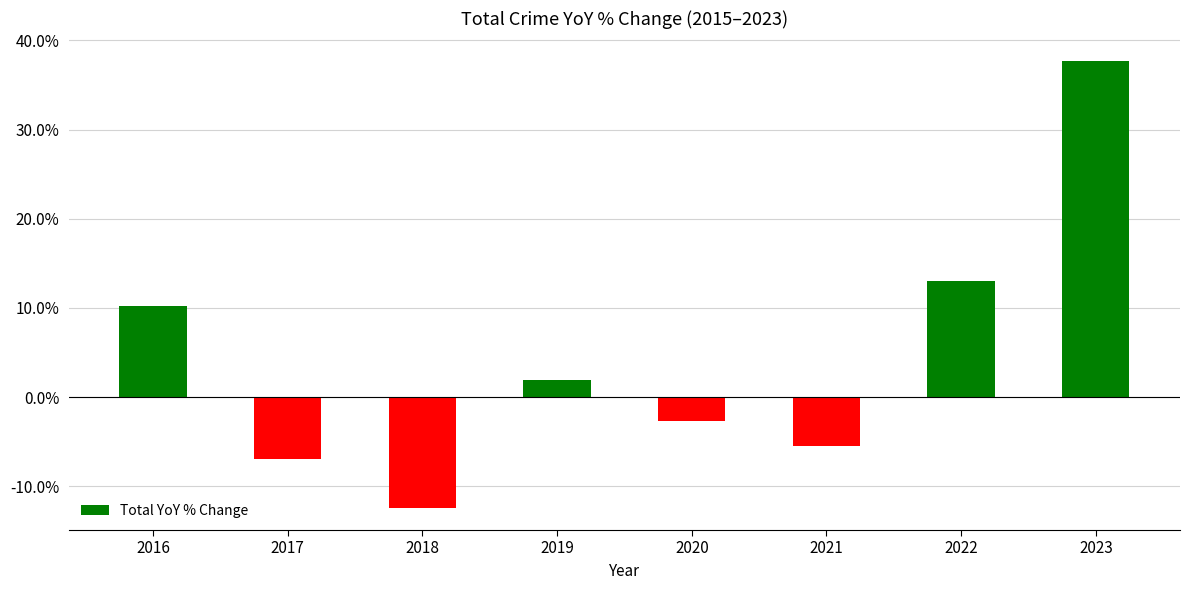

At which category does the chart reach its minimum across all series?

2018